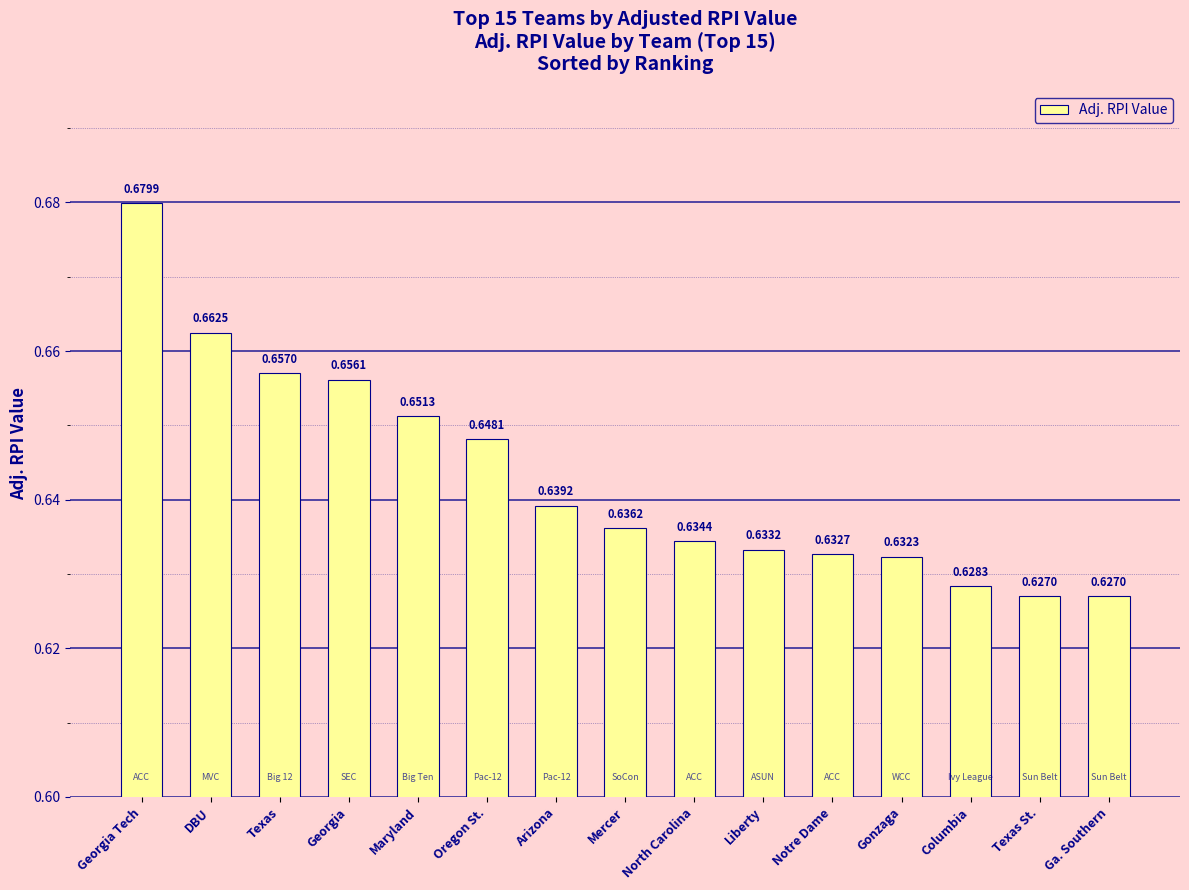

The chart shows a value of 1.1 at North Carolina. True or false?

False